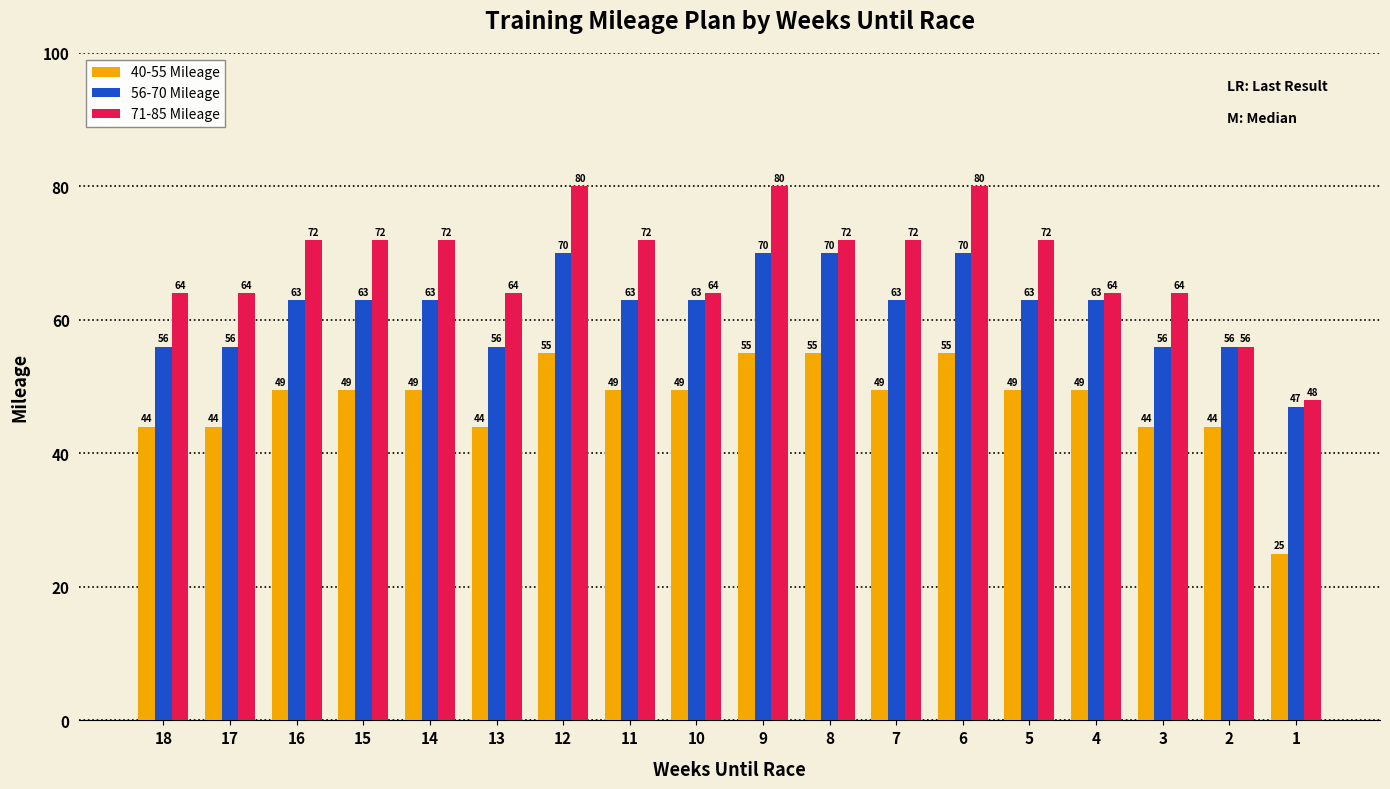

How many distinct data groups are displayed?

3